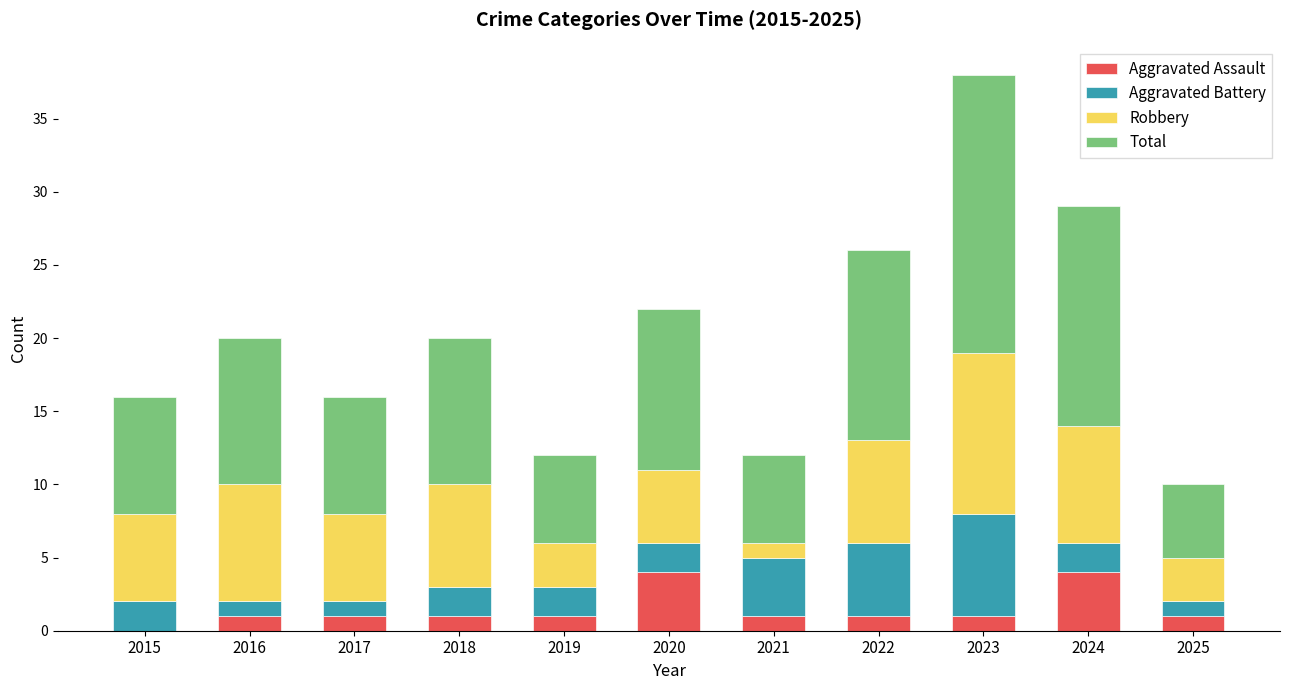

The Aggravated Assault series shows 1 at 2022. True or false?

True